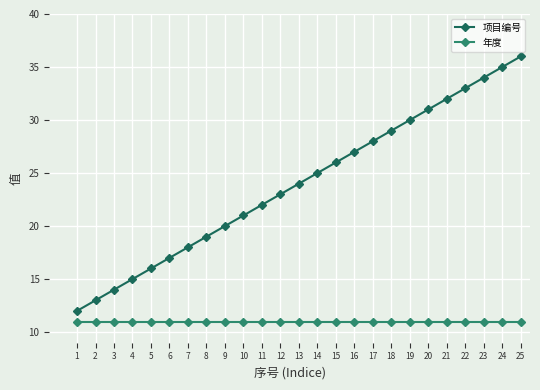

How many series are shown in this chart?

2